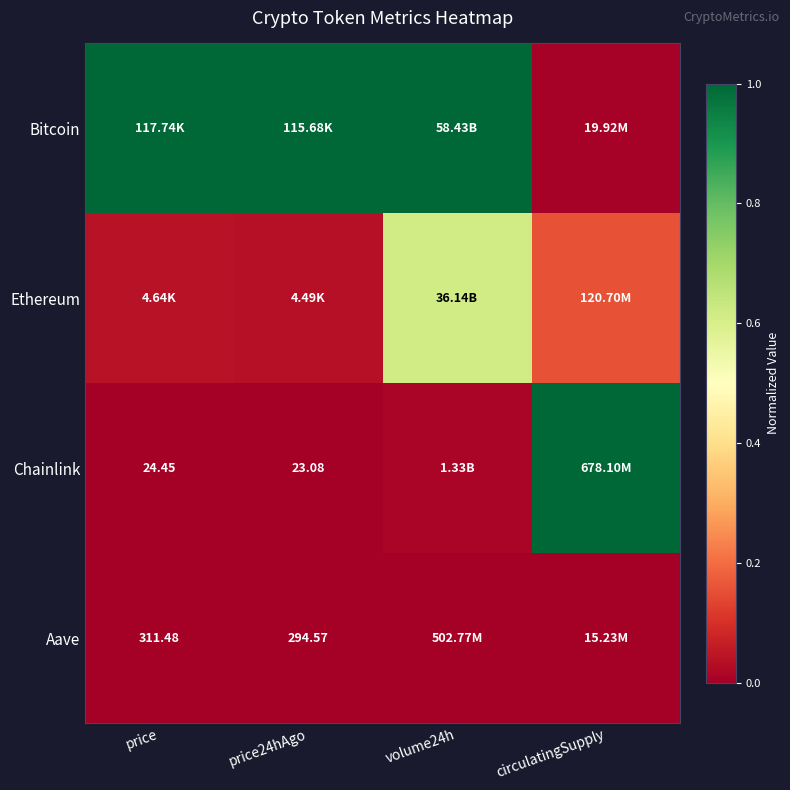

Is it true that Bitcoin equals 1.0 at price?

True